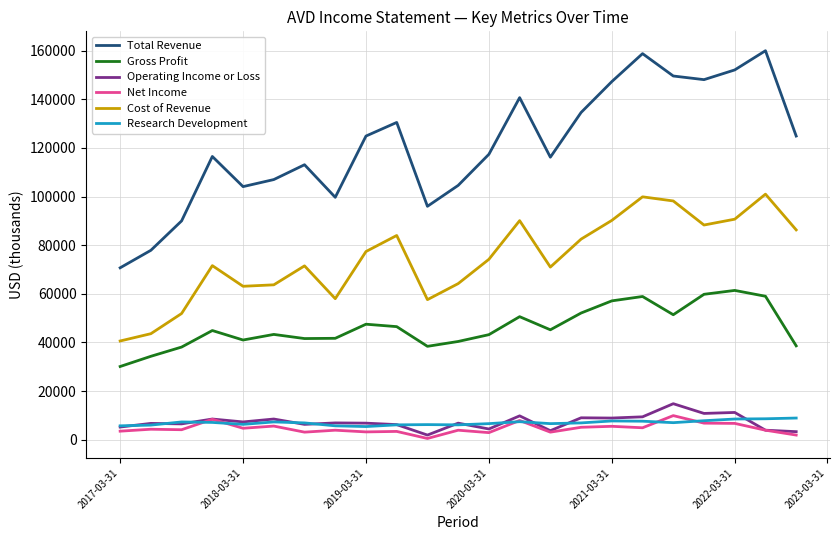

Which series has the widest spread of values?

Total Revenue